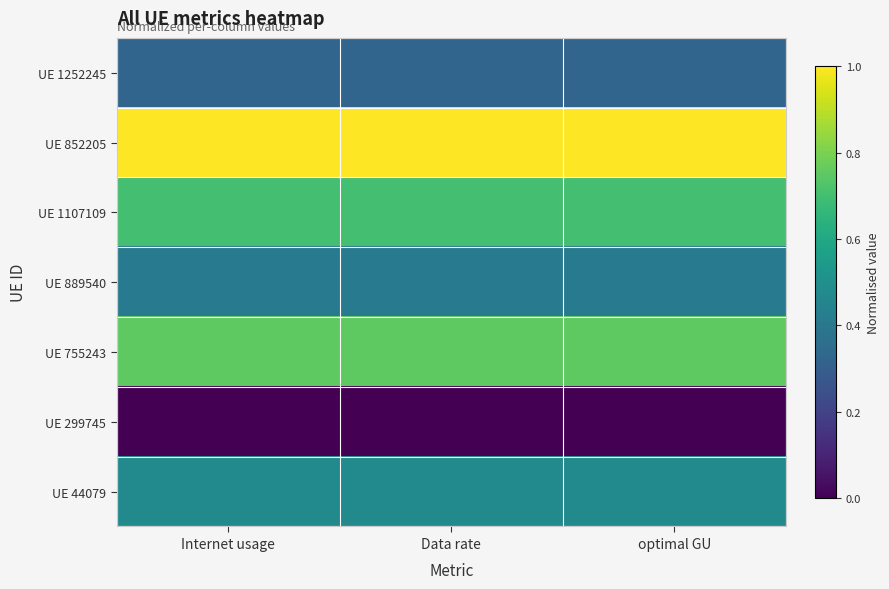

At which category is the sum across all series the highest?

Internet usage